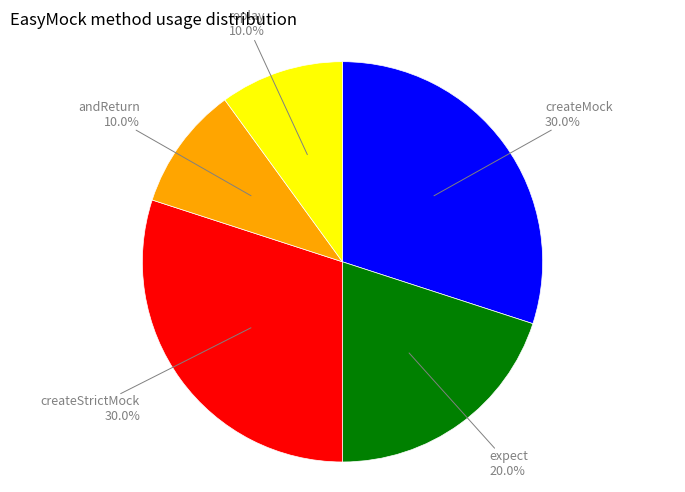

Is there any slice that represents more than half of the pie?

No